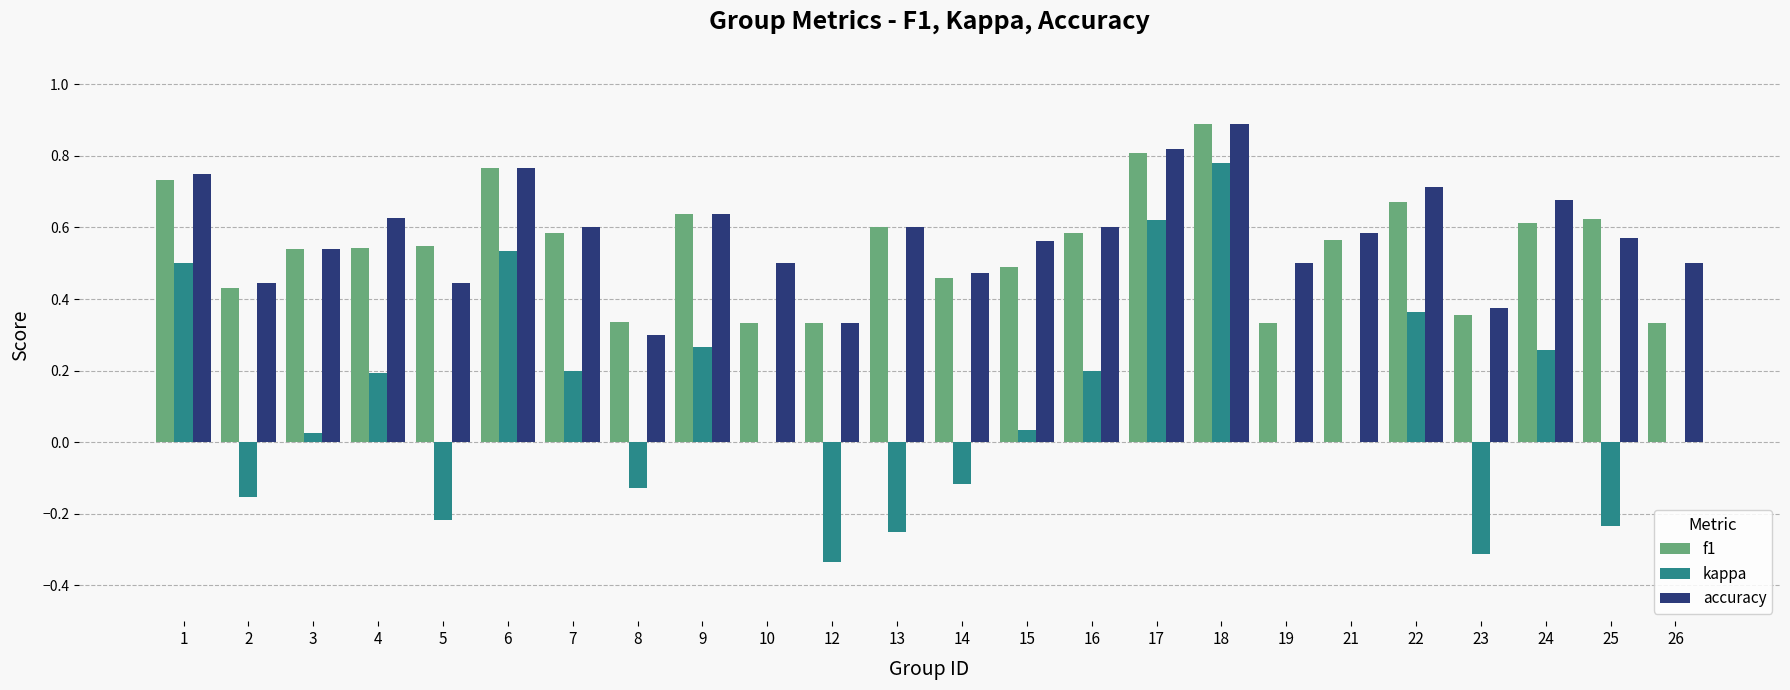

Are the bars grouped side by side (vs. stacked)?

Yes